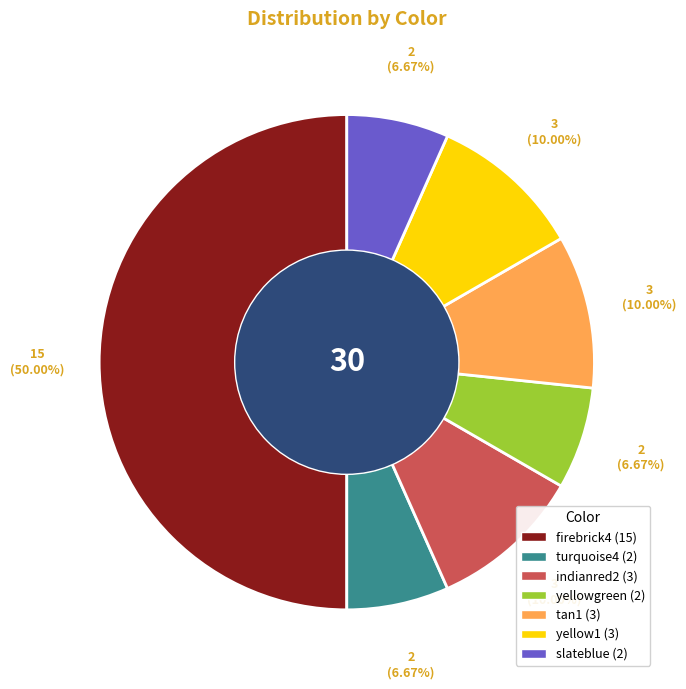

Count the number of slices in the pie.

7